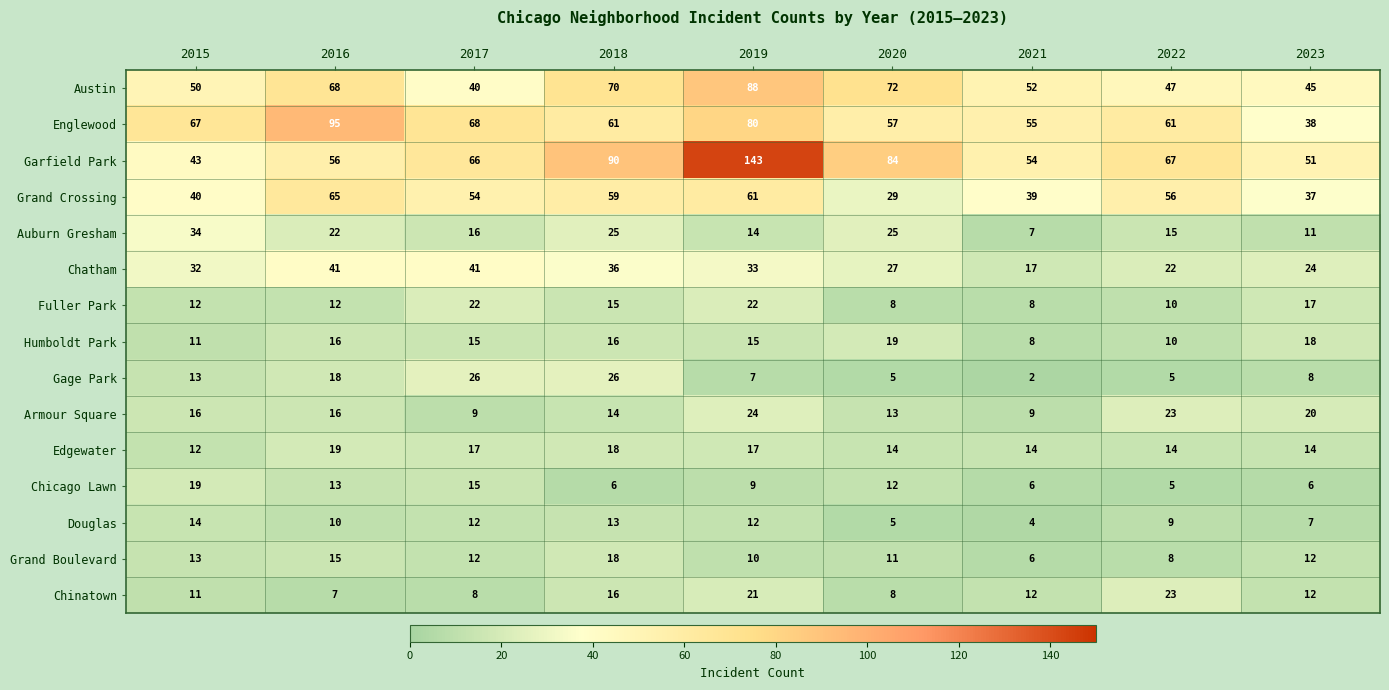

What is the smallest value displayed?

2